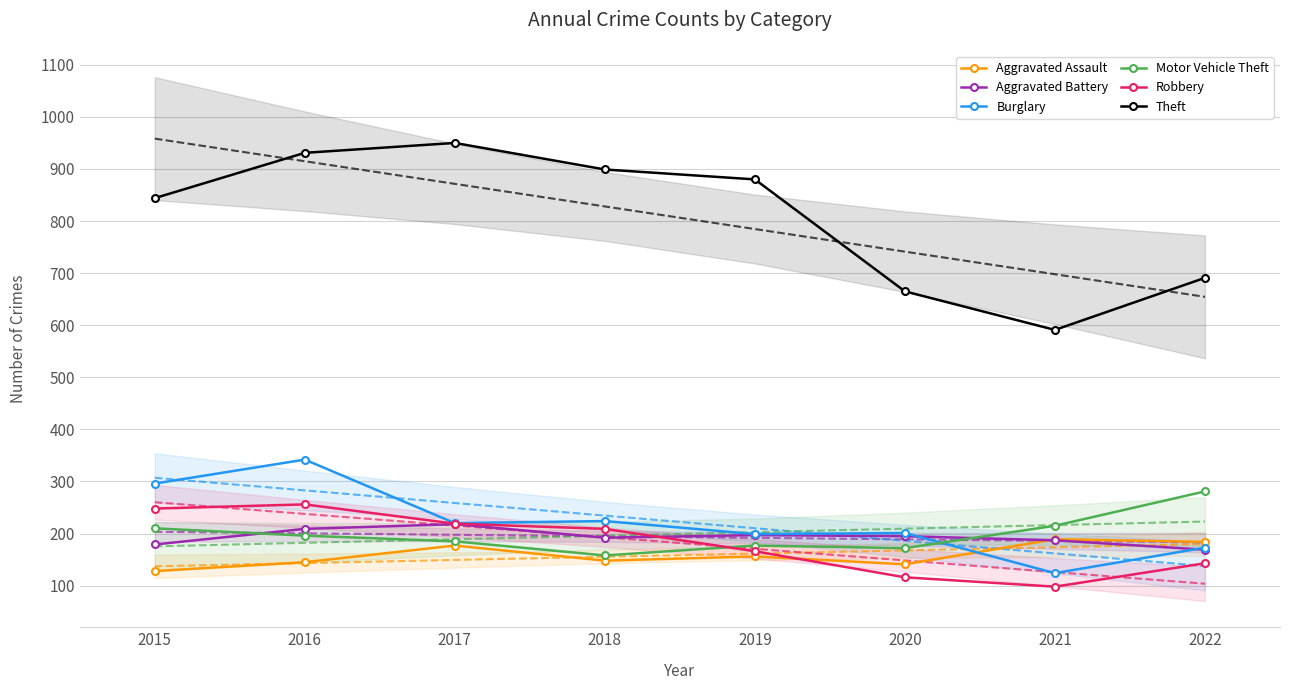

Where is the first local maximum for Burglary?

2016